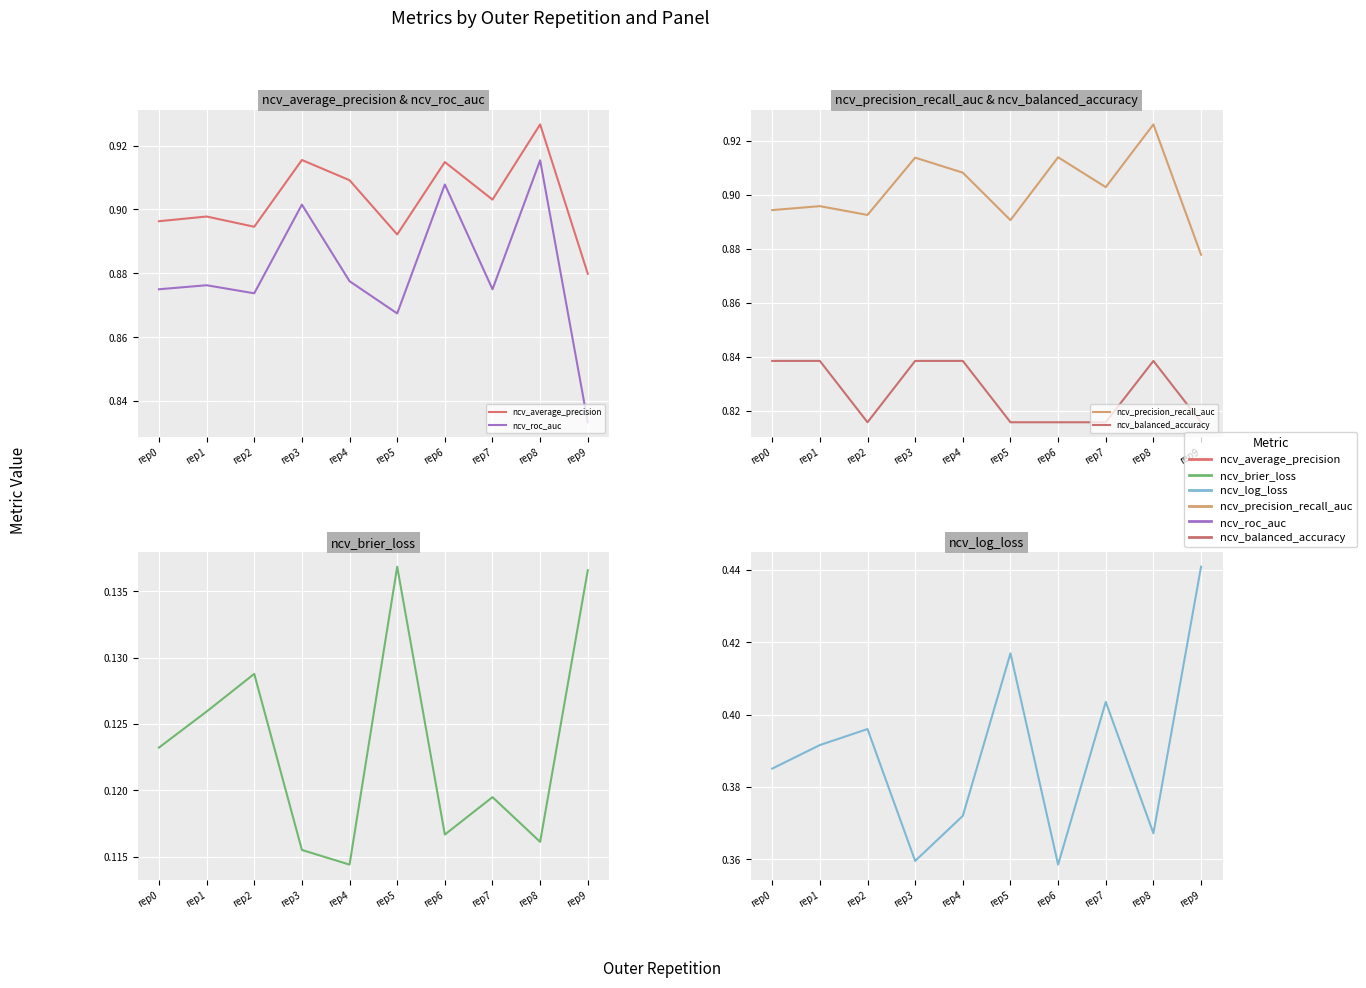

Which category has the highest value in the ncv_precision_recall_auc series?

rep8